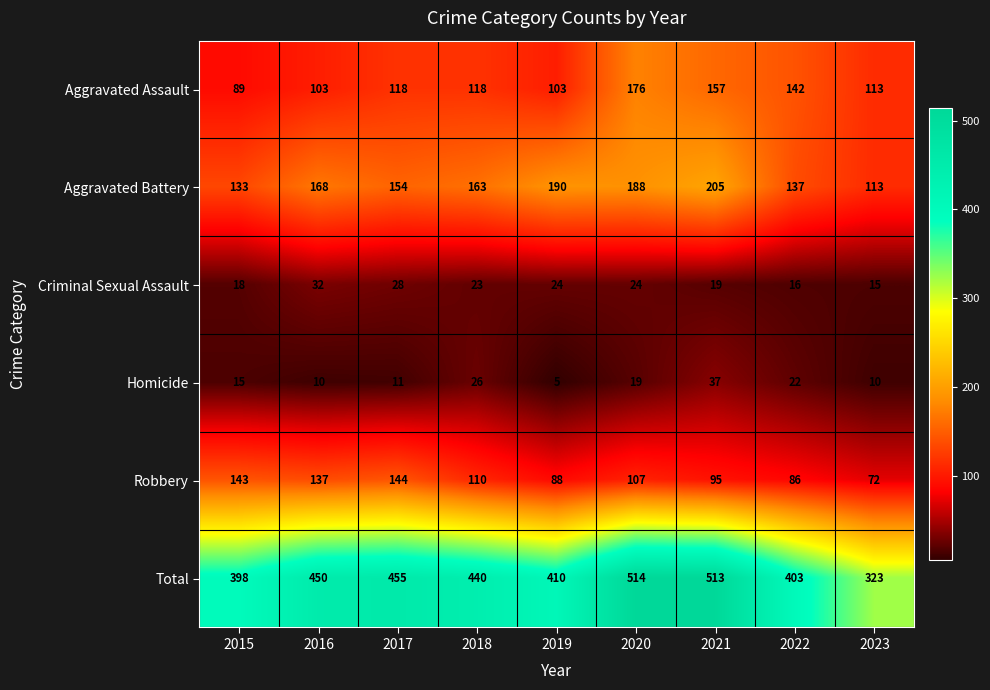

List the series in order of their peak value, lowest first.

Criminal Sexual Assault, Homicide, Robbery, Aggravated Assault, Aggravated Battery, Total